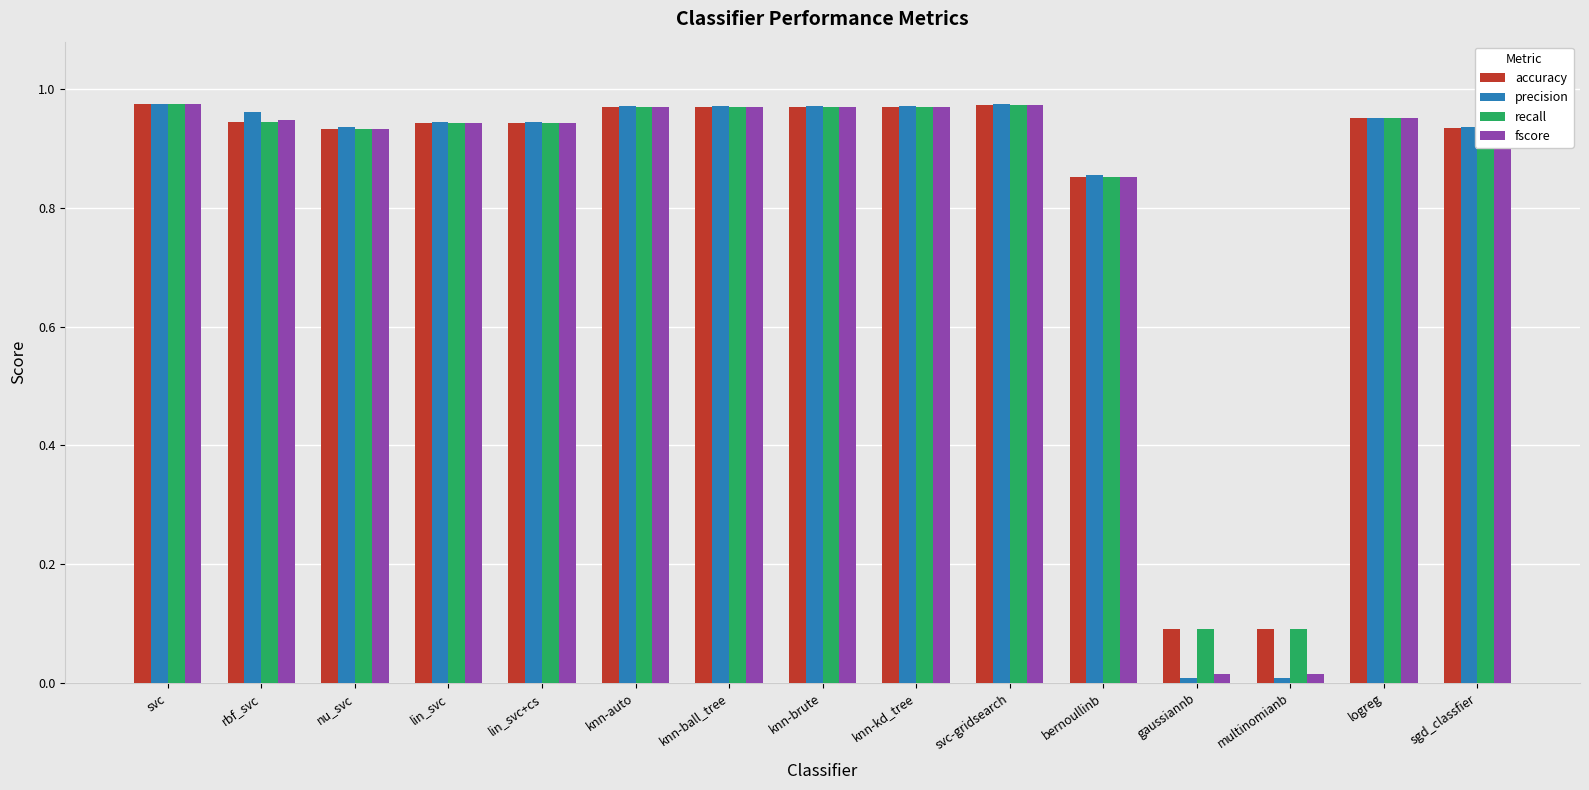

The value of accuracy at knn-ball_tree is 1.3. True or false?

False